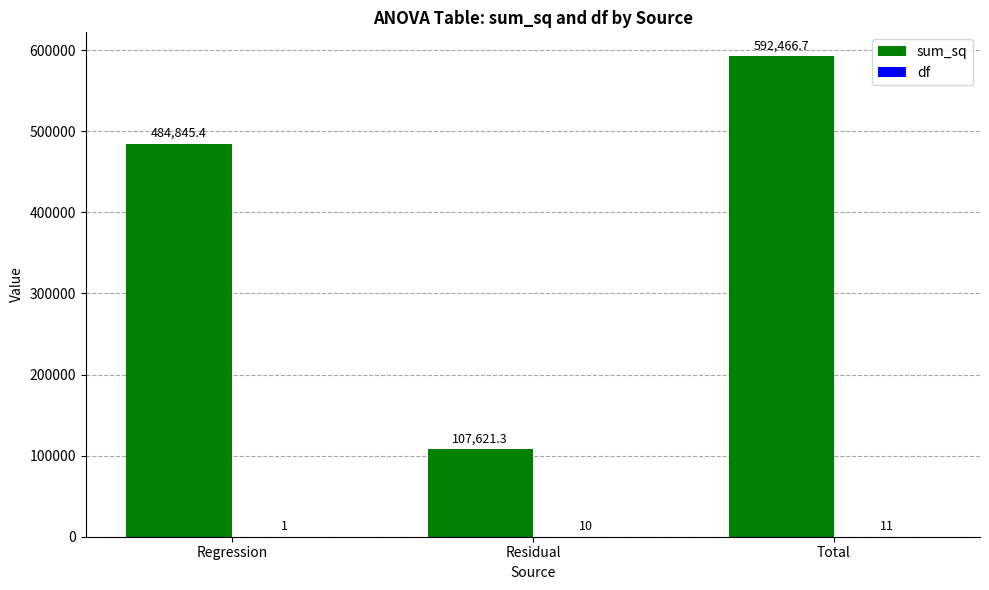

What is the total value across all series at Residual?

107631.3